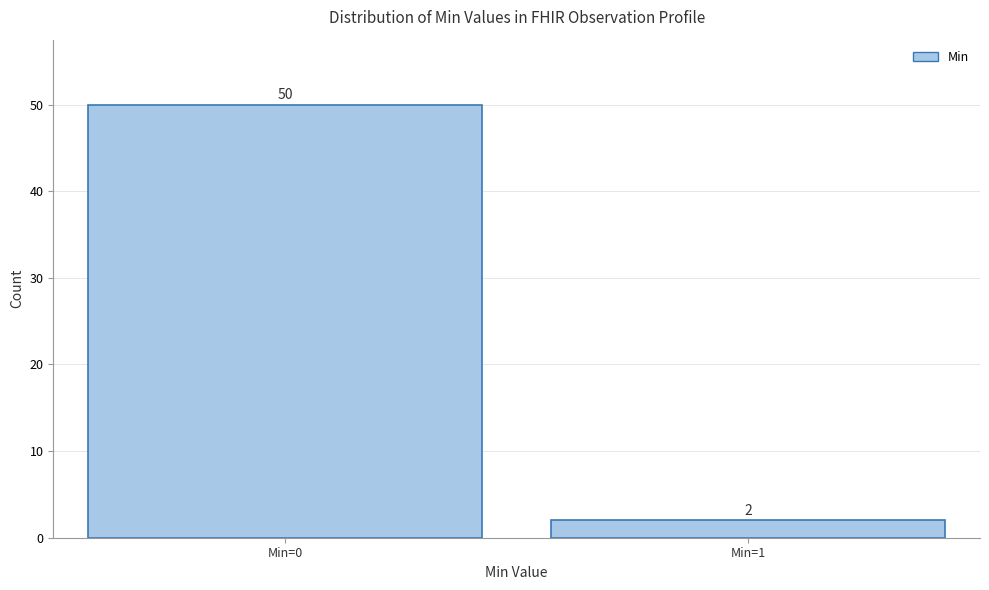

Reading left to right, list all the values displayed in this chart.

Min=0=50	Min=1=2